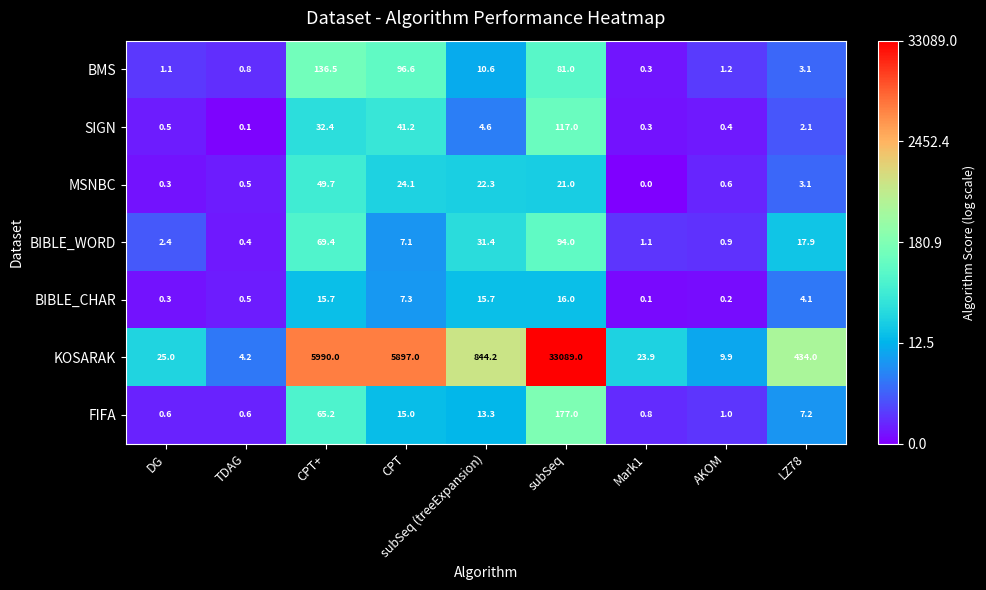

Where does the BMS series first go above 3?

CPT+